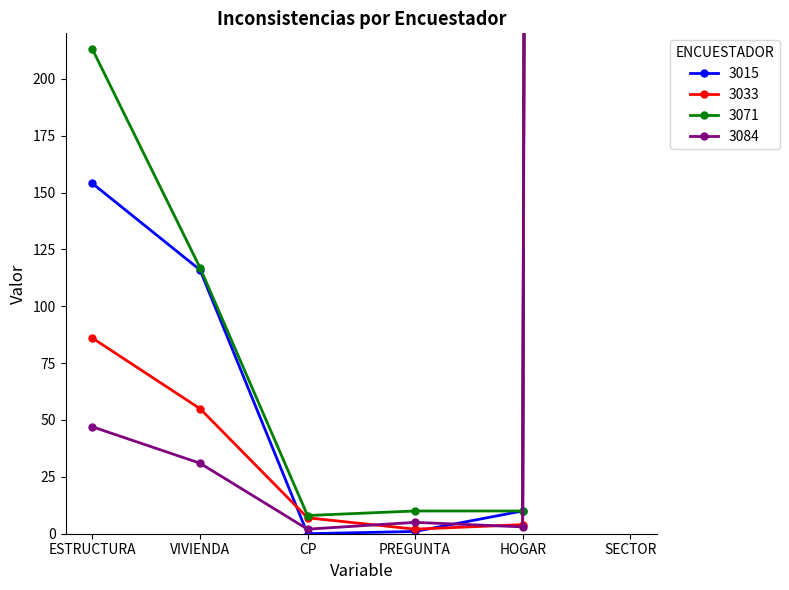

What position from the right is PREGUNTA?

3